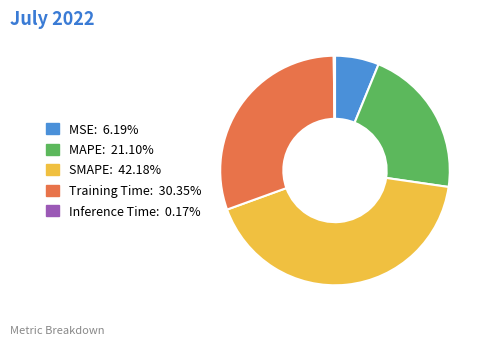

Does any single category account for the majority?

No